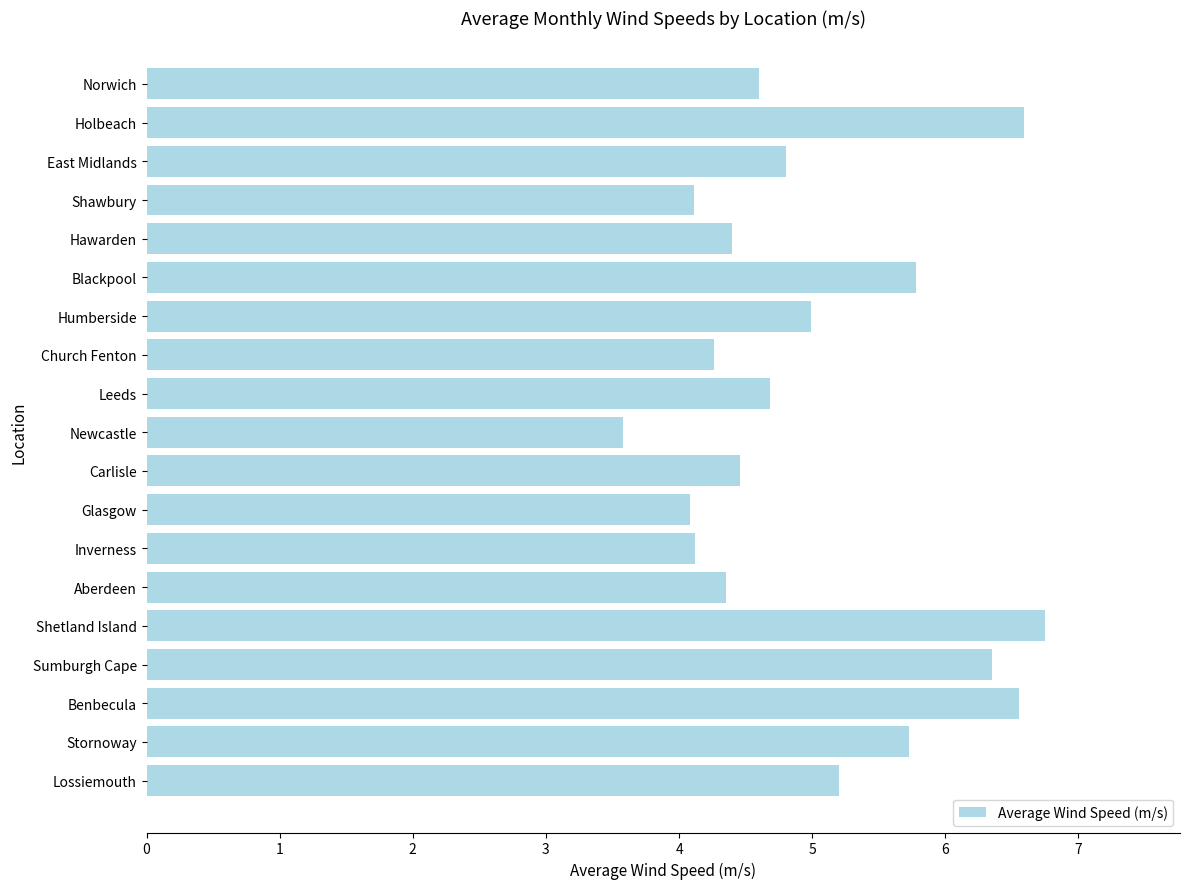

The value at East Midlands is 4.8. True or false?

True